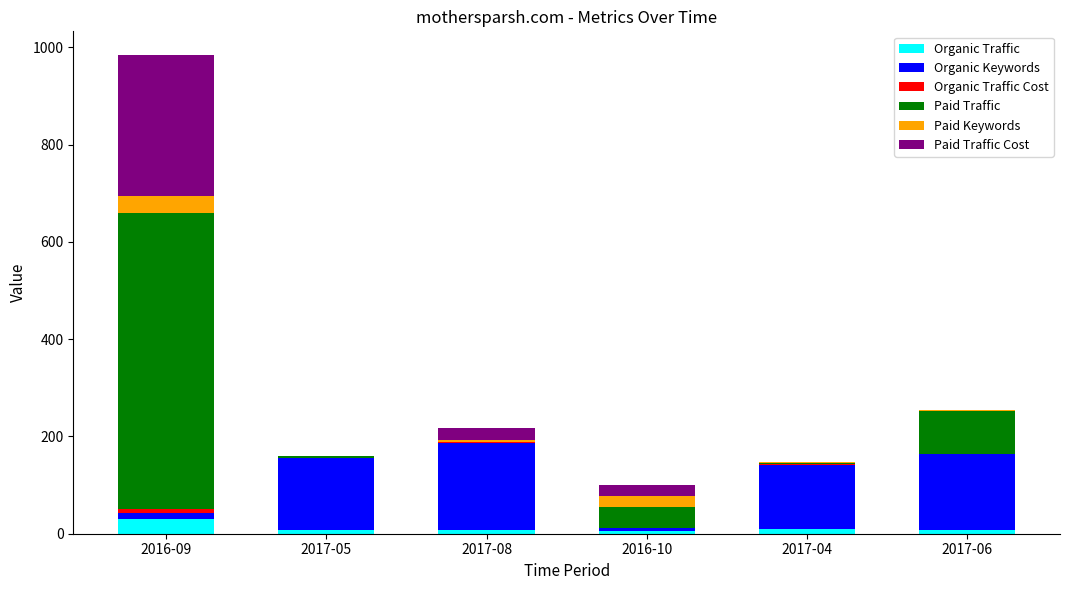

At which category is the sum across all series the highest?

2016-09